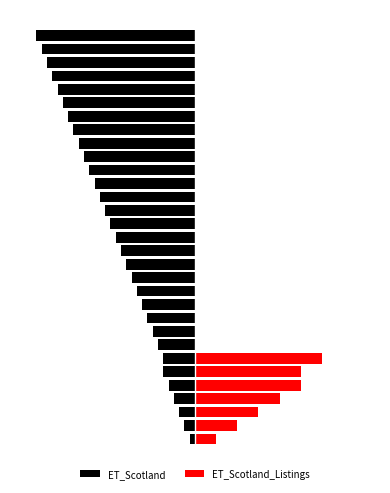

The ET_Scotland_Listings series shows 0 at 29. True or false?

True